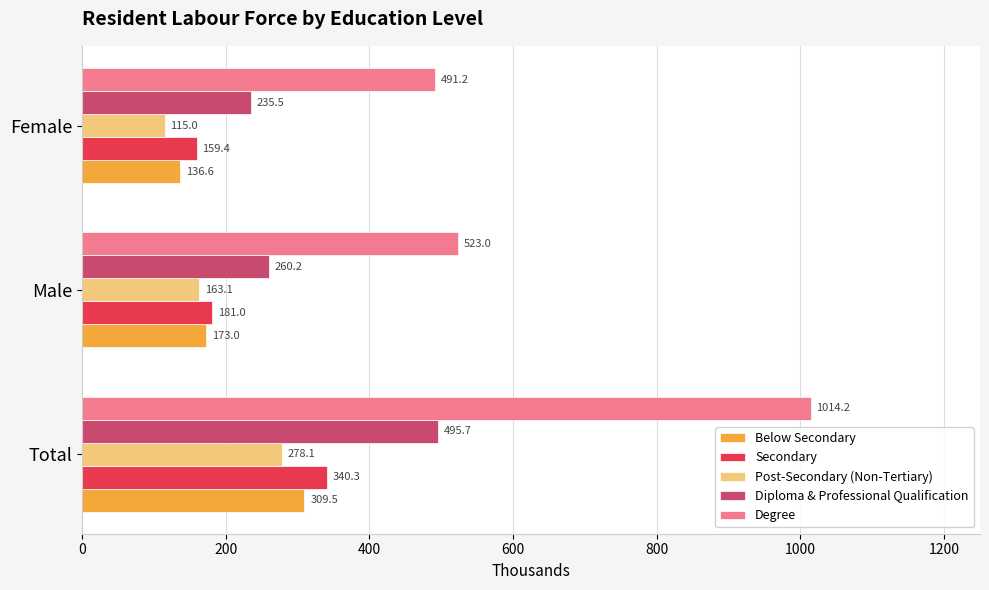

What is the approximate value of Degree at Total?

1014.2